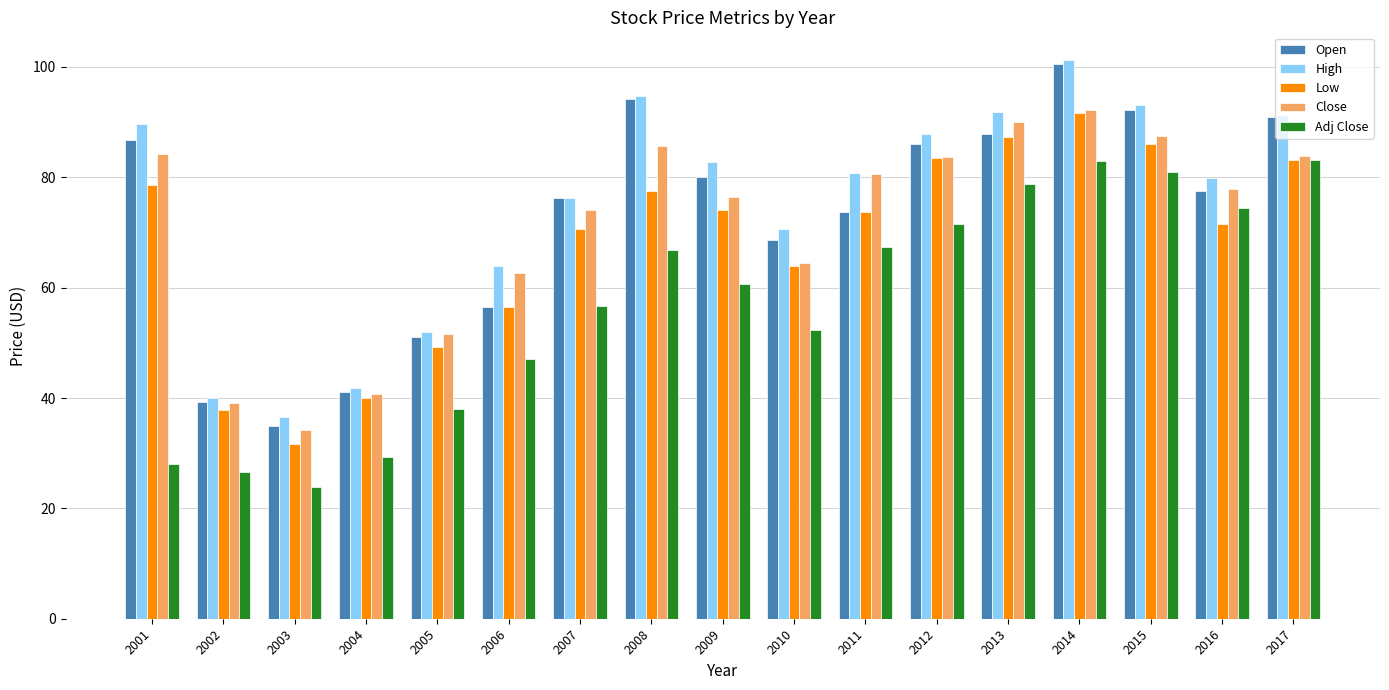

How many data points in Low are less than 73?

8